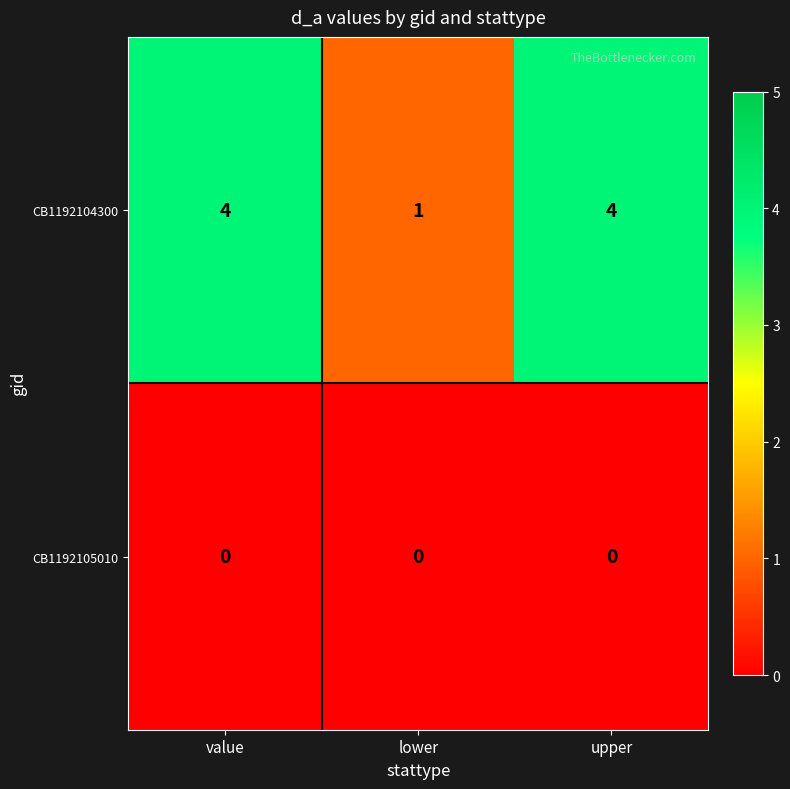

Which series has the largest range (max minus min)?

CB1192104300